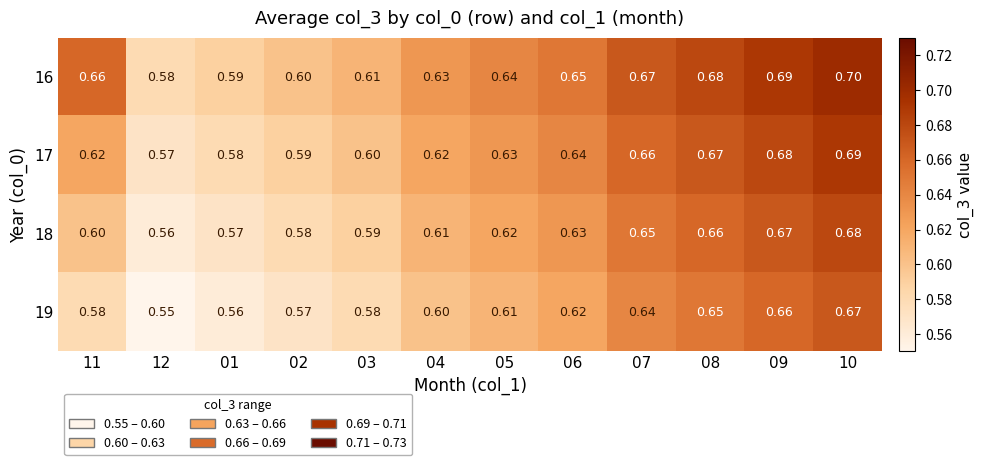

Which category has the highest value across all series?

10